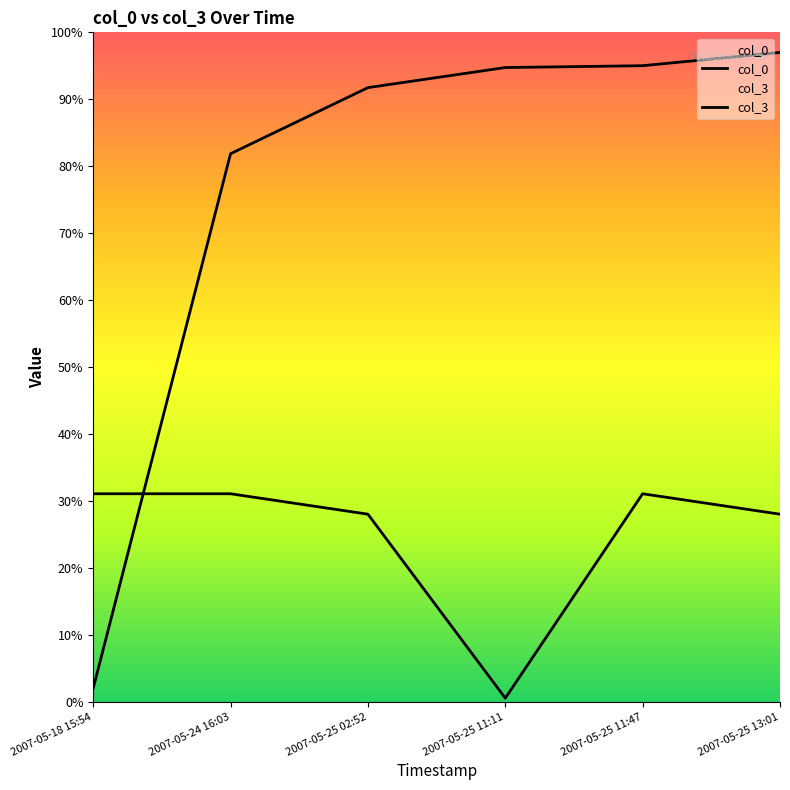

Is it true that col_0 equals 0.3 at 2007-05-25 13:01?

False